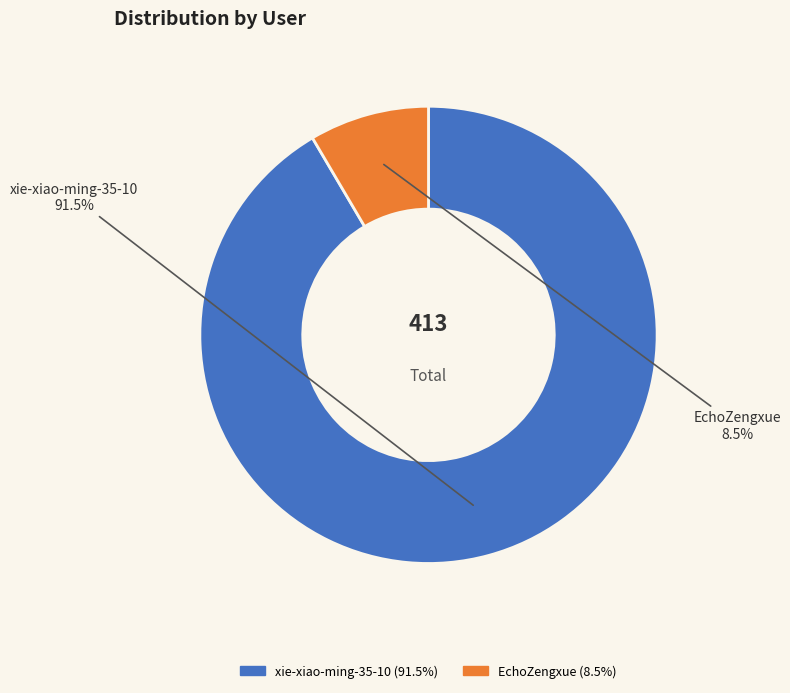

Between EchoZengxue and xie-xiao-ming-35-10, which is larger?

xie-xiao-ming-35-10